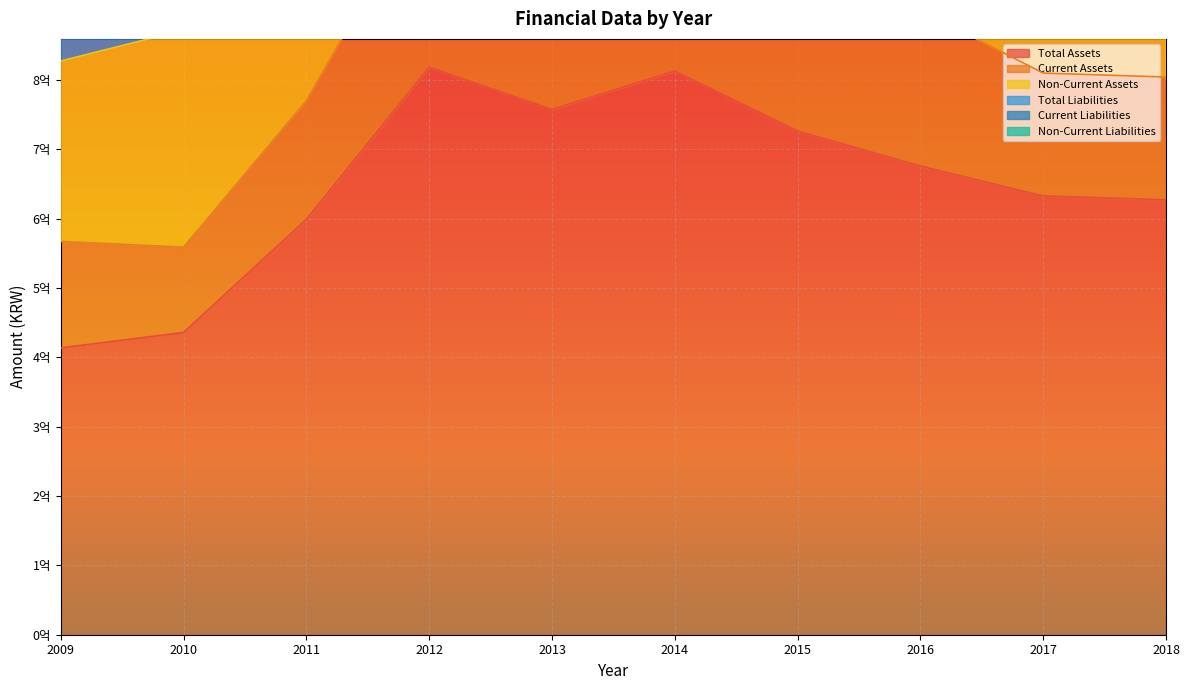

The Total Assets series shows 194885083 at 2009. True or false?

False